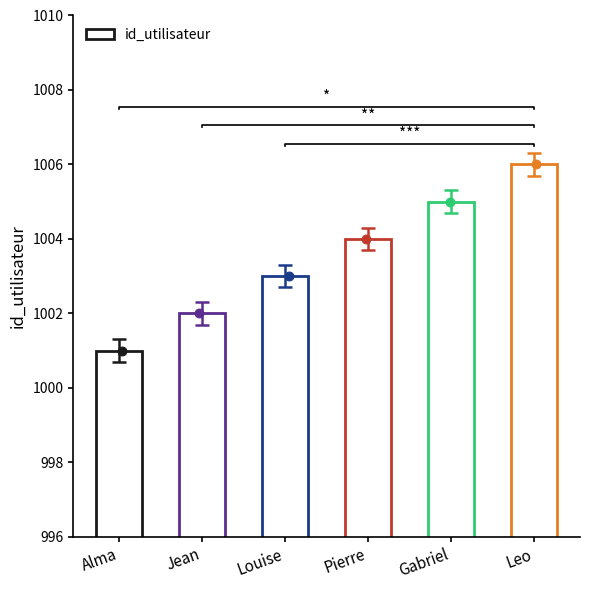

What is the change in value from Louise to Gabriel?

+2